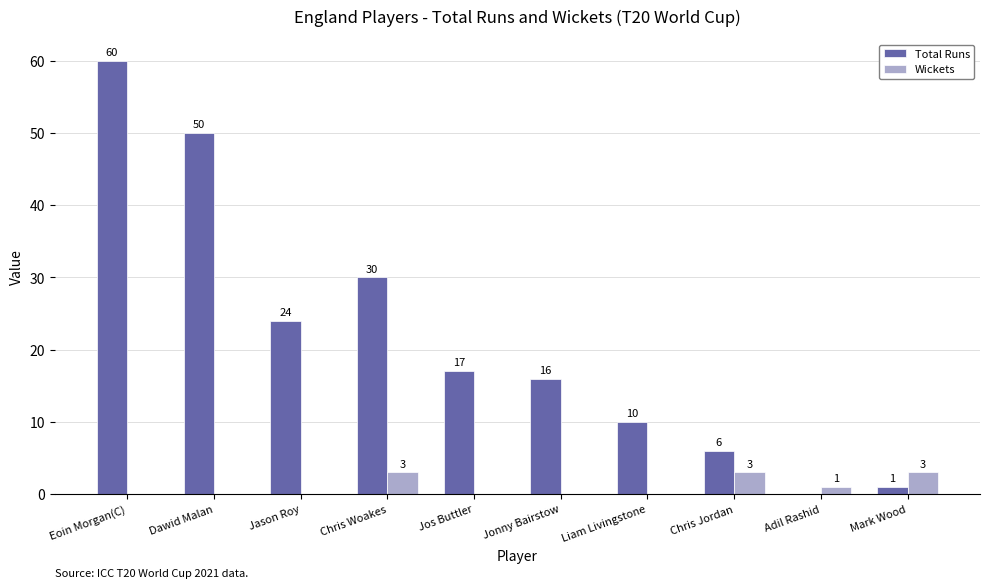

Which series has the widest spread of values?

Total Runs